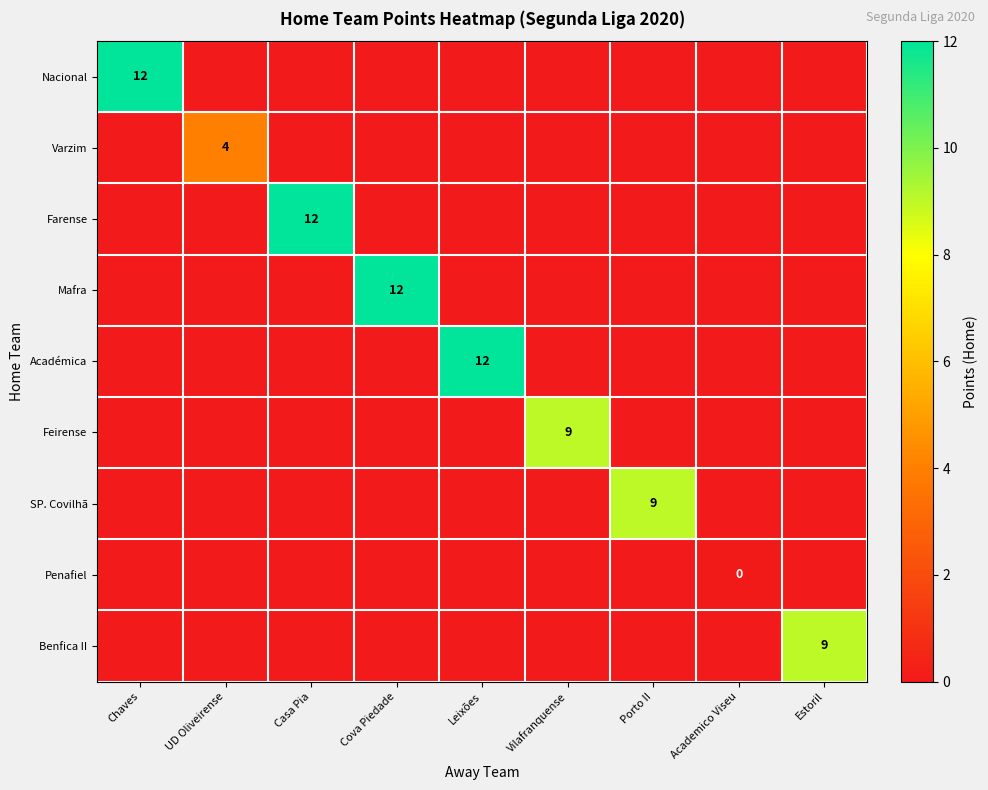

Which series has the widest spread of values?

Nacional